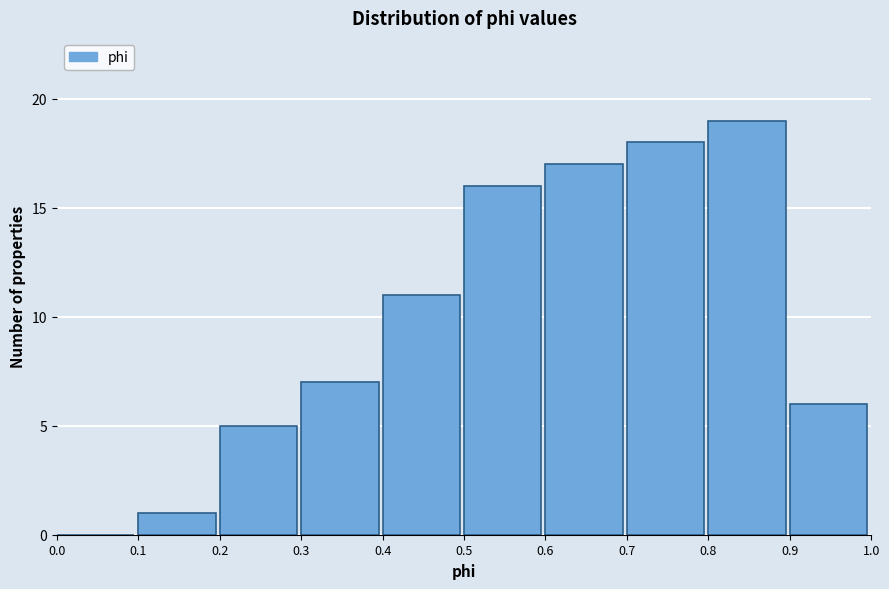

Reading left to right, transcribe this chart: for each bar, give the range it covers on the x-axis and its height. The values are not printed on the chart, so give them approximately, as read against the axis.

0.0 to 0.1: 0
0.1 to 0.2: 1
0.2 to 0.3: 5
0.3 to 0.4: 7
0.4 to 0.5: 11
0.5 to 0.6: 16
0.6 to 0.7: 17
0.7 to 0.8: 18
0.8 to 0.9: 19
0.9 to 1.0: 6